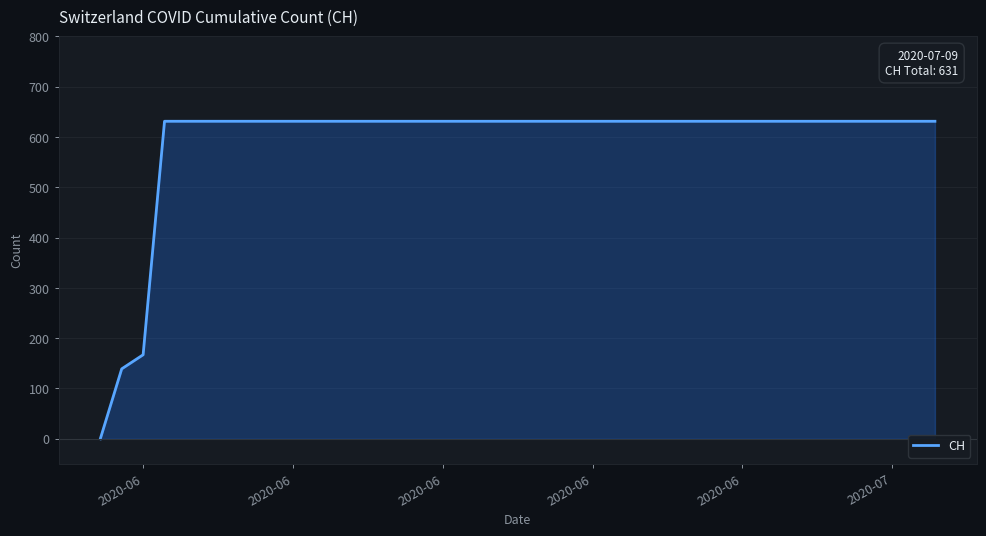

Does the chart have visible grid lines?

Yes